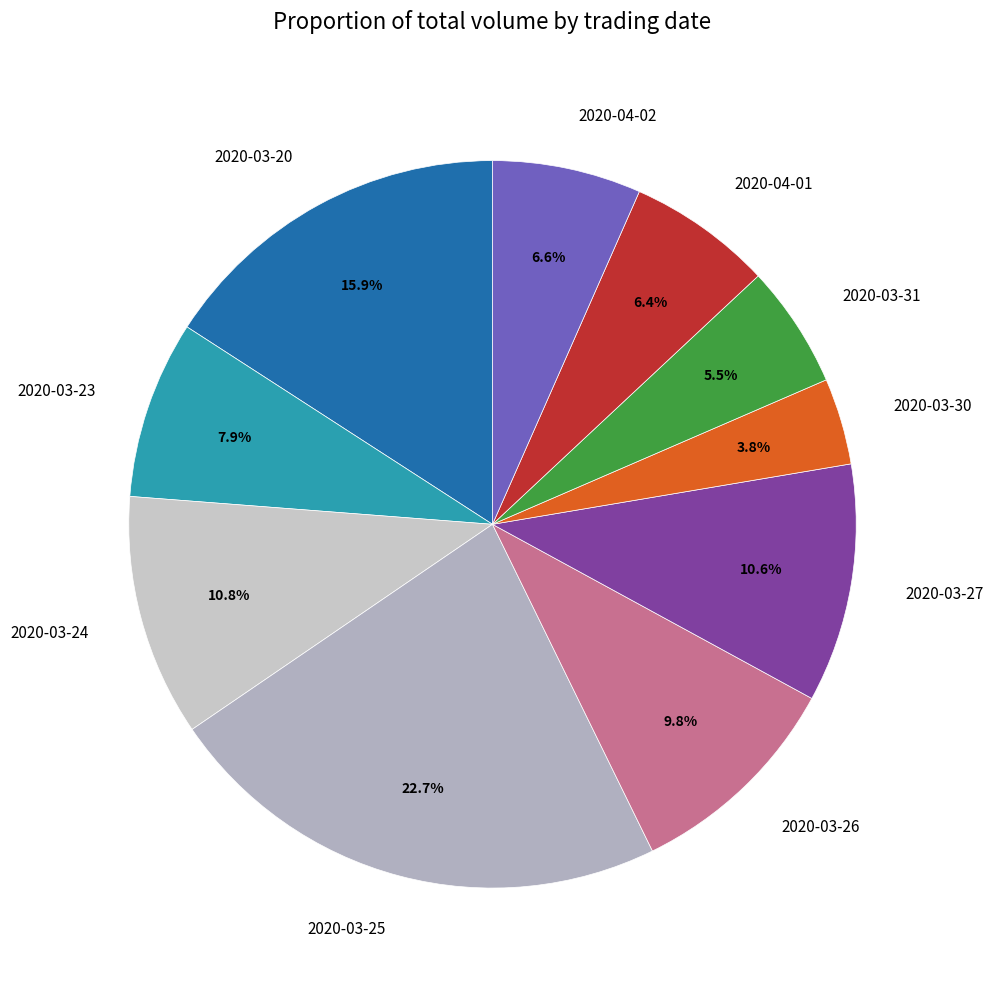

What percentage is NOT represented by 2020-03-30?

96.2%